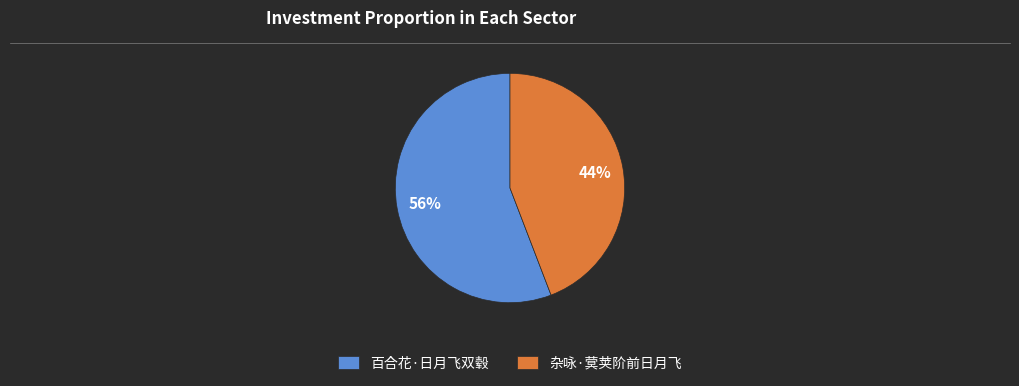

How many segments does this pie chart have?

2